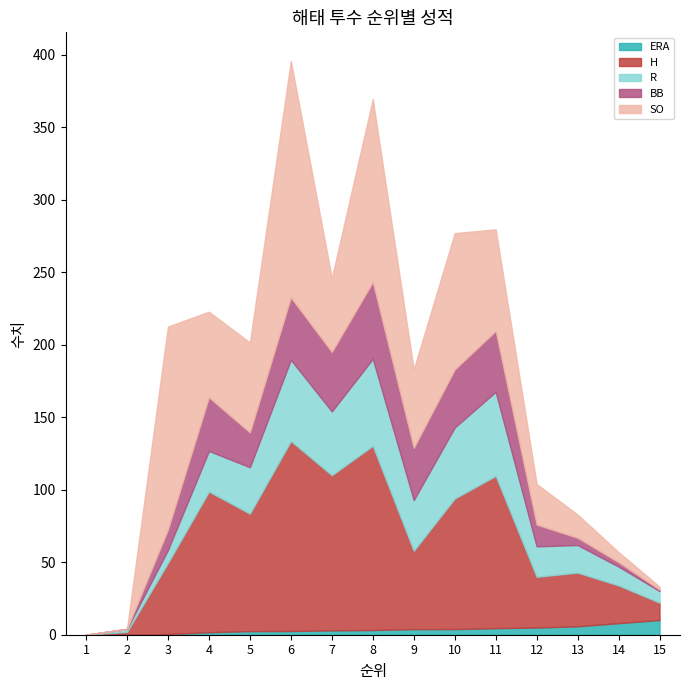

Reading right to left, transcribe all the data shown in this chart.

ERA: 15=10.1	14=8.0	13=5.8	12=5.0	11=4.5	10=3.9	9=3.9	8=3.2	7=3.0	6=2.6	5=2.5	4=1.7	3=0.5	2=0.0	1=0.0
H: 15=12.0	14=26.0	13=37.0	12=35.0	11=105.0	10=90.0	9=54.0	8=127.0	7=107.0	6=131.0	5=81.0	4=97.0	3=49.0	2=2.0	1=0.0
R: 15=8.0	14=13.0	13=19.0	12=21.0	11=58.0	10=49.0	9=35.0	8=60.0	7=44.0	6=56.0	5=32.0	4=28.0	3=9.0	2=2.0	1=0.0
BB: 15=1.0	14=3.0	13=5.0	12=15.0	11=42.0	10=40.0	9=36.0	8=53.0	7=41.0	6=43.0	5=24.0	4=37.0	3=14.0	2=0.0	1=0.0
SO: 15=2.0	14=7.0	13=16.0	12=28.0	11=70.0	10=94.0	9=54.0	8=126.0	7=51.0	6=163.0	5=62.0	4=59.0	3=140.0	2=0.0	1=0.0